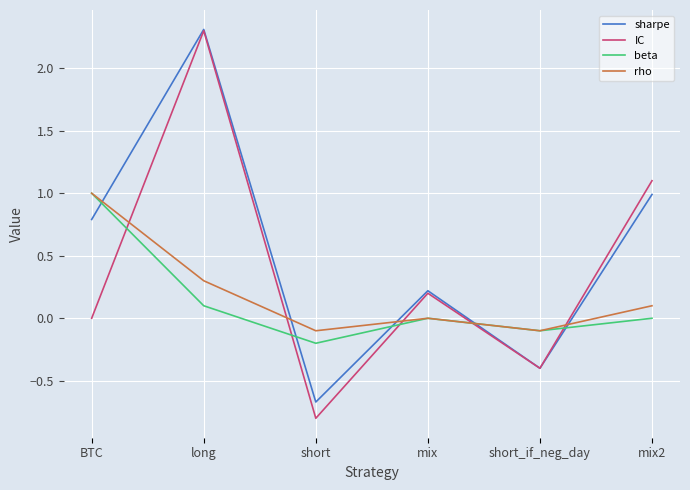

Which series has the largest total across all categories?

sharpe